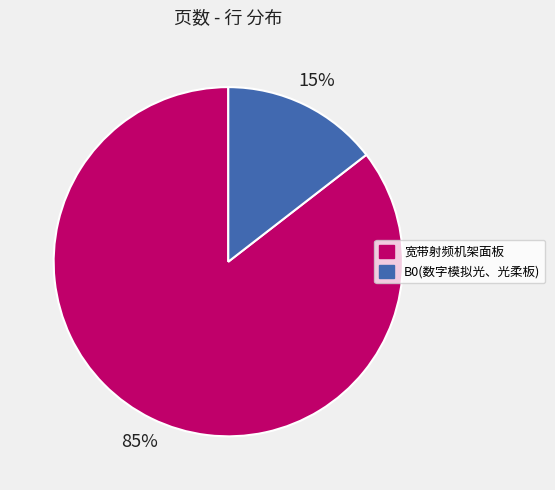

The B0(数字模拟光、光柔板) slice represents 15% of the pie. True or false?

True